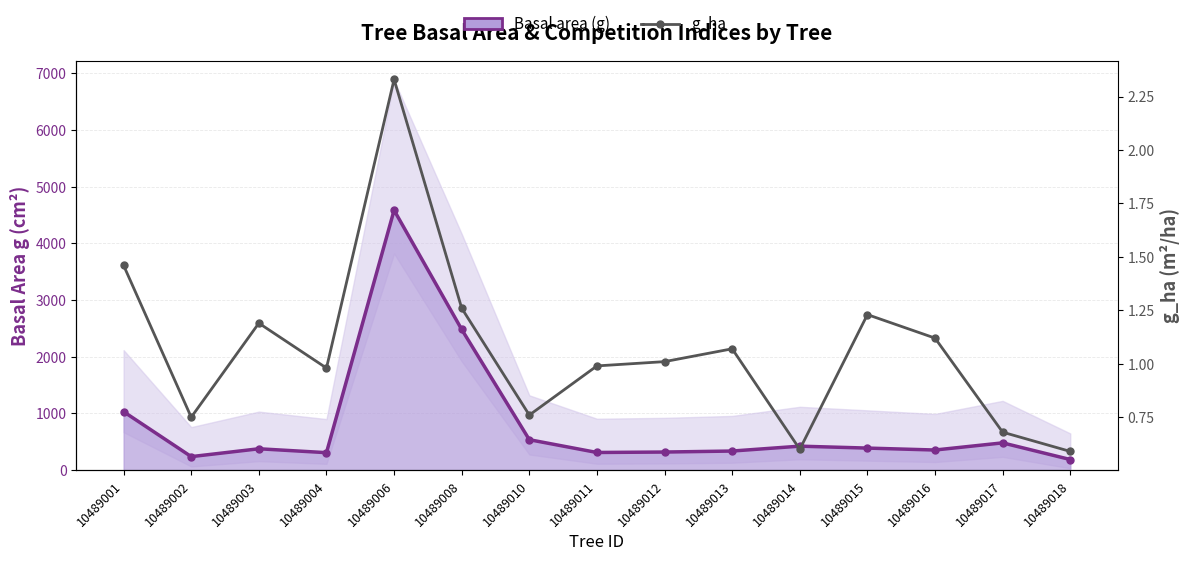

What is the approximate value of g_ha at 10489004?

1.0